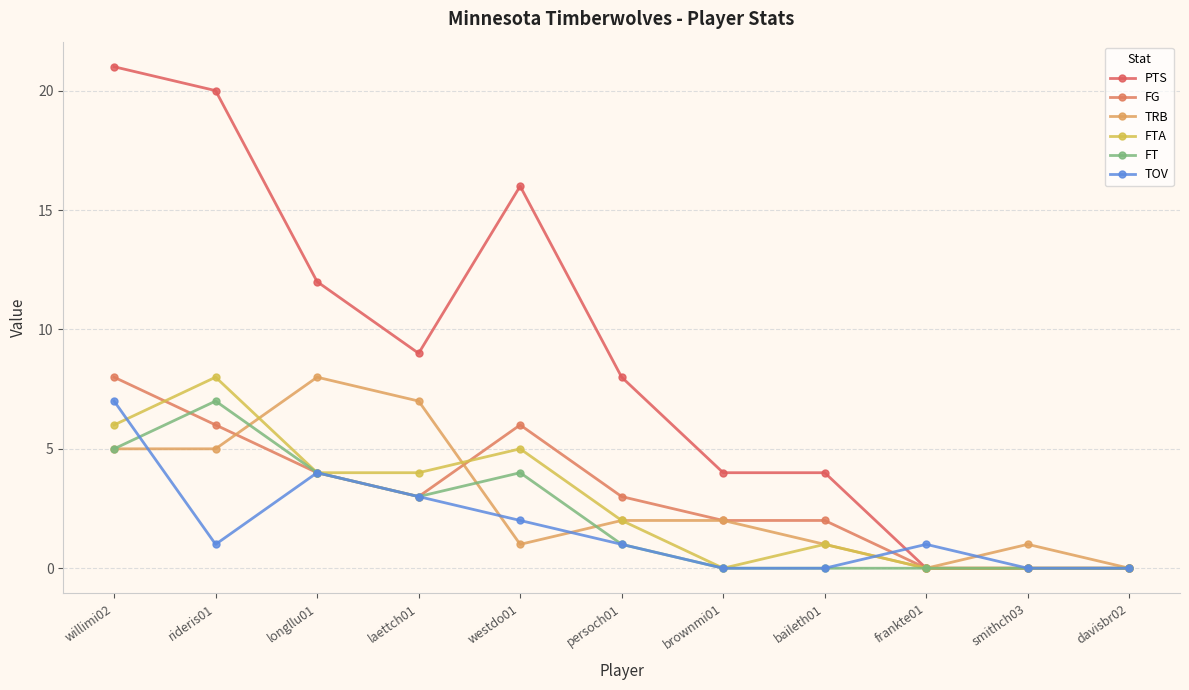

Reading left to right, list all the values displayed in this chart.

PTS: willimi02=21	rideris01=20	longllu01=12	laettch01=9	westdo01=16	persoch01=8	brownmi01=4	baileth01=4	frankte01=0	smithch03=0	davisbr02=0
FG: willimi02=8	rideris01=6	longllu01=4	laettch01=3	westdo01=6	persoch01=3	brownmi01=2	baileth01=2	frankte01=0	smithch03=0	davisbr02=0
TRB: willimi02=5	rideris01=5	longllu01=8	laettch01=7	westdo01=1	persoch01=2	brownmi01=2	baileth01=1	frankte01=0	smithch03=1	davisbr02=0
FTA: willimi02=6	rideris01=8	longllu01=4	laettch01=4	westdo01=5	persoch01=2	brownmi01=0	baileth01=1	frankte01=0	smithch03=0	davisbr02=0
FT: willimi02=5	rideris01=7	longllu01=4	laettch01=3	westdo01=4	persoch01=1	brownmi01=0	baileth01=0	frankte01=0	smithch03=0	davisbr02=0
TOV: willimi02=7	rideris01=1	longllu01=4	laettch01=3	westdo01=2	persoch01=1	brownmi01=0	baileth01=0	frankte01=1	smithch03=0	davisbr02=0